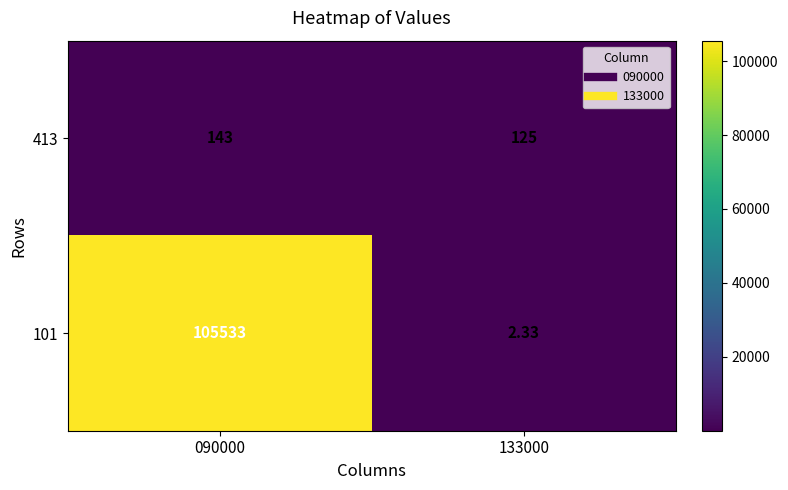

What is the total value across all series at 133000?

127.3